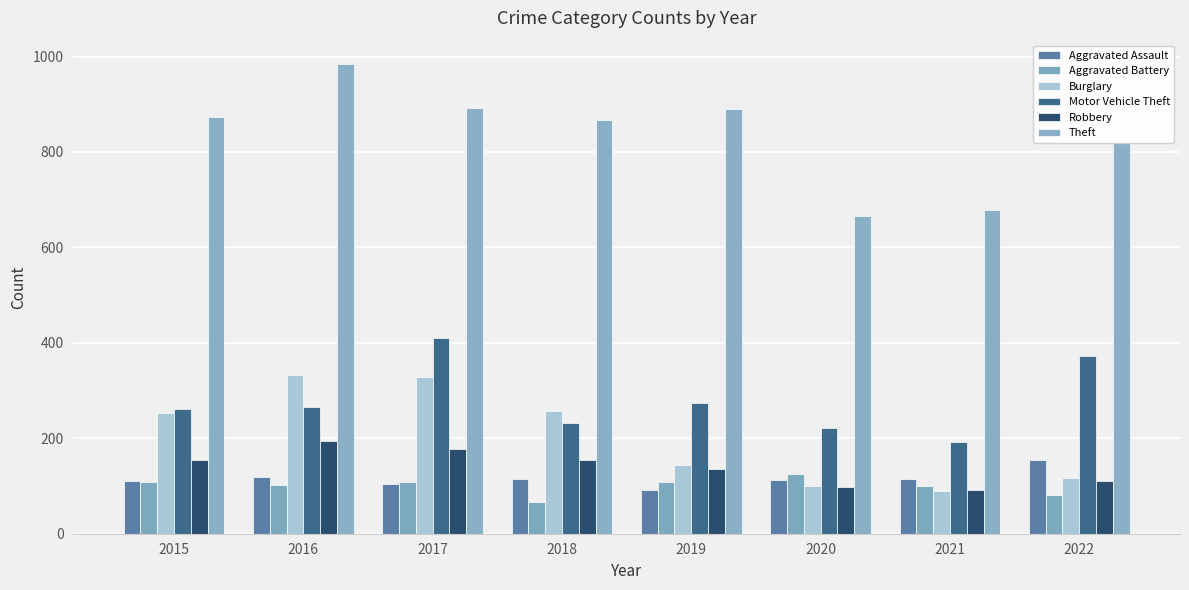

At which category does the chart reach its minimum across all series?

2018